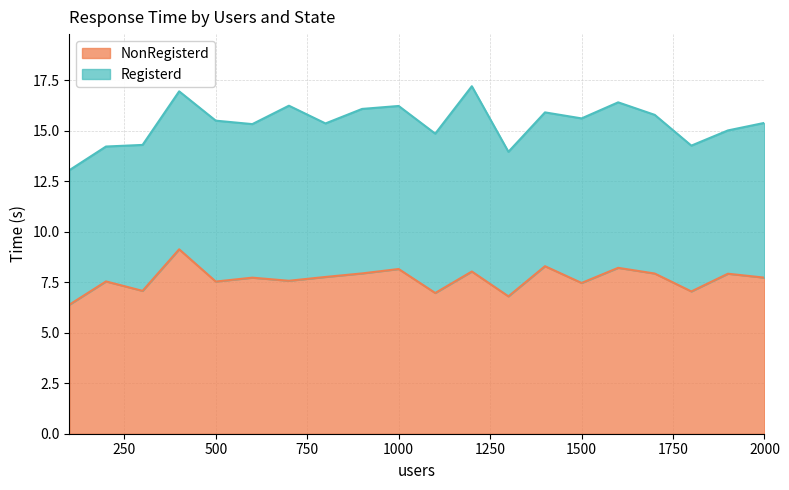

How many interior local peaks (higher than both neighbors) does the data have?

8